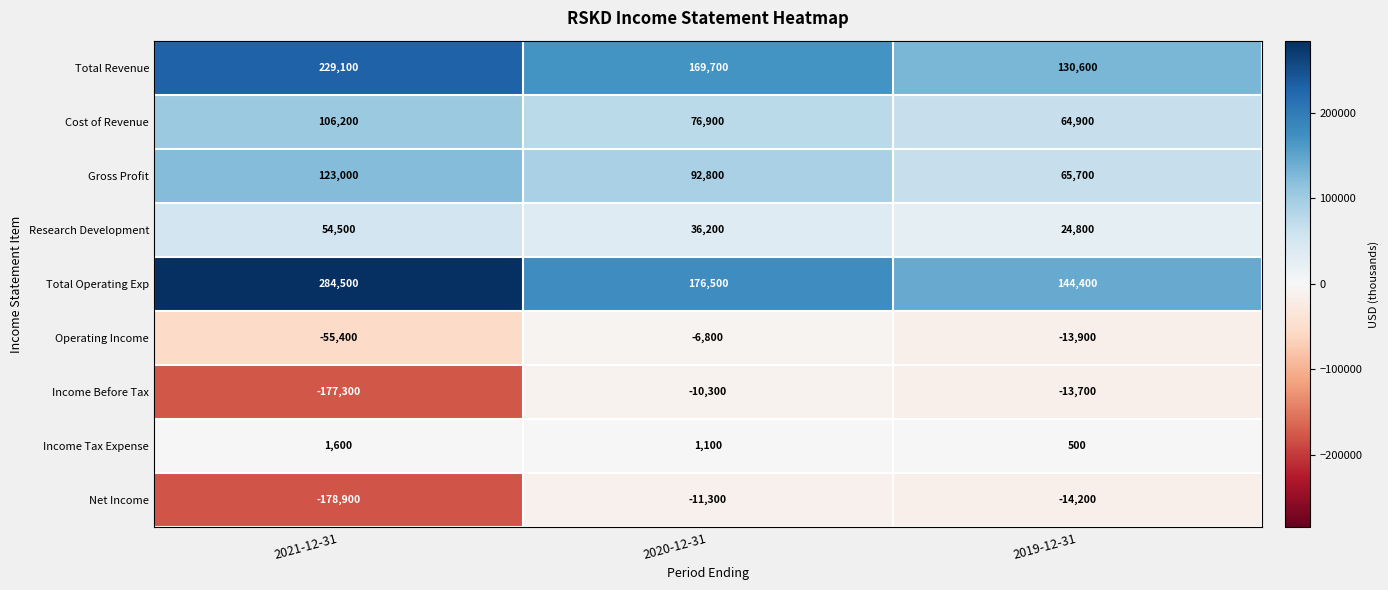

Where does the Total Revenue series first go above 169700?

2021-12-31